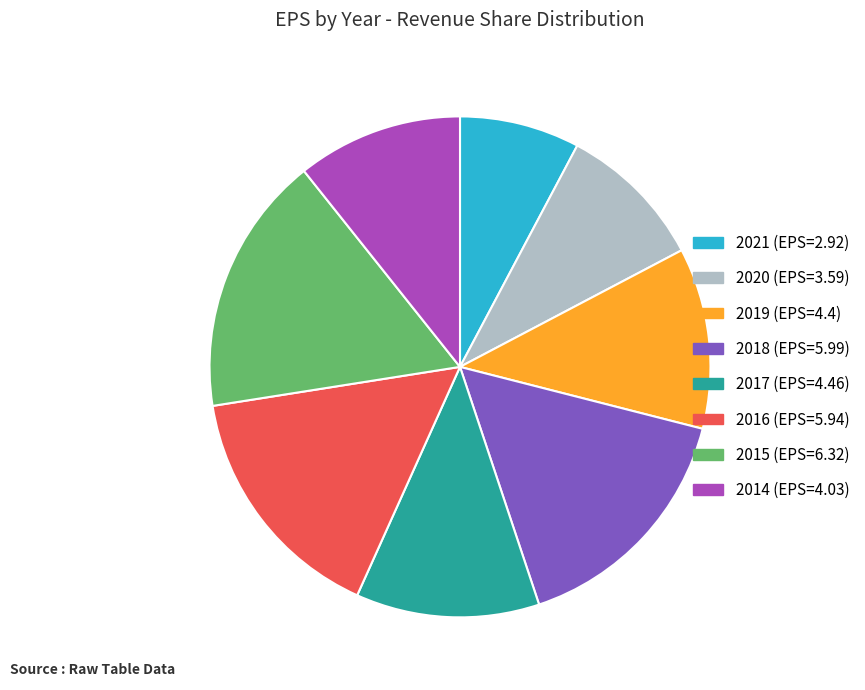

Do 2016 (EPS=5.94) and 2020 (EPS=3.59) together represent more than half of the pie?

No